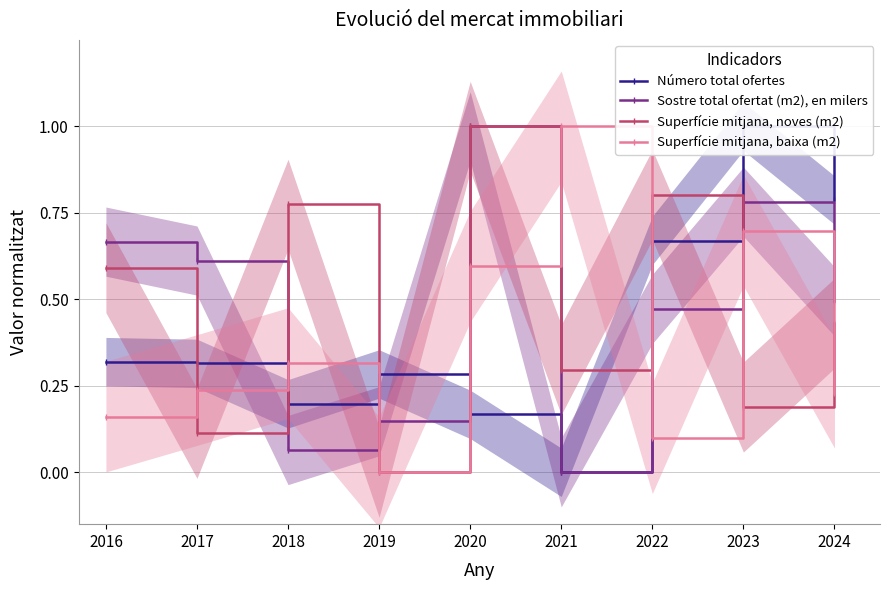

What is the sum of all Superfície mitjana, noves (m2) values?

4.2